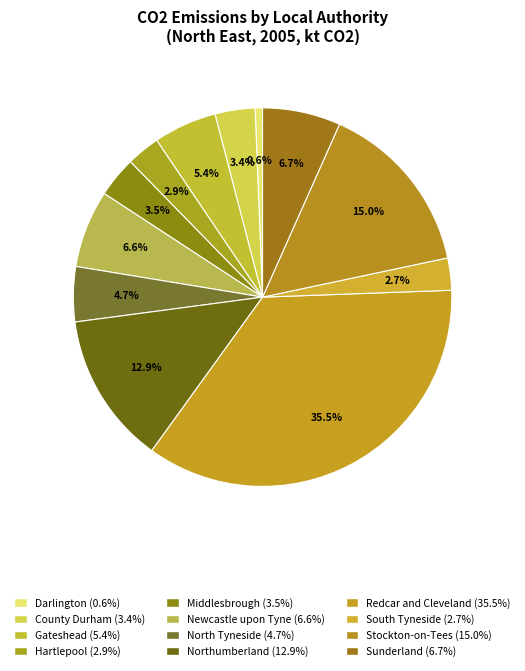

Count the number of slices in the pie.

12